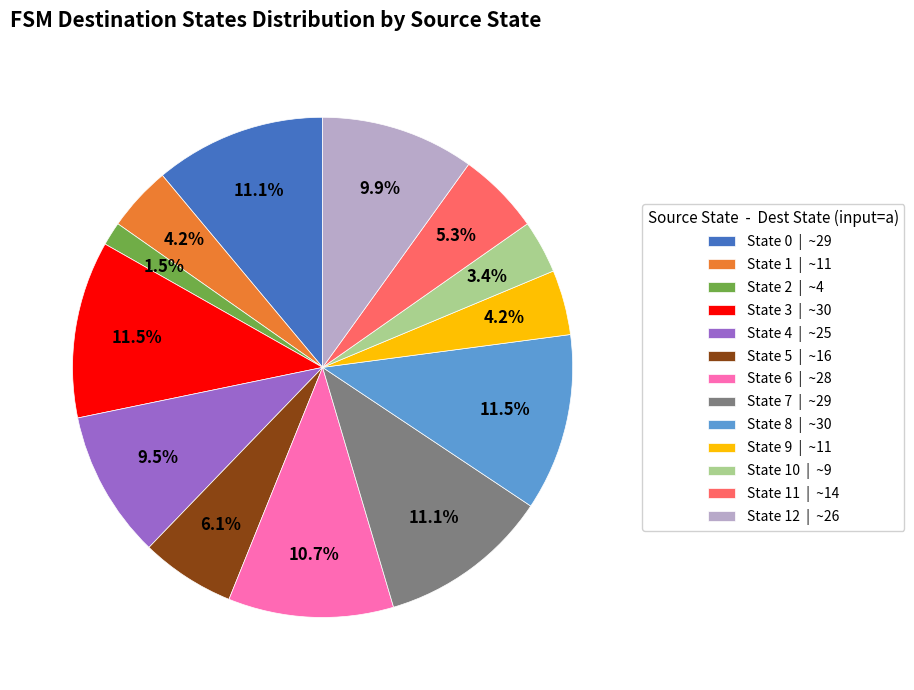

What portion of the pie excludes State 10 | ~9?

96.6%